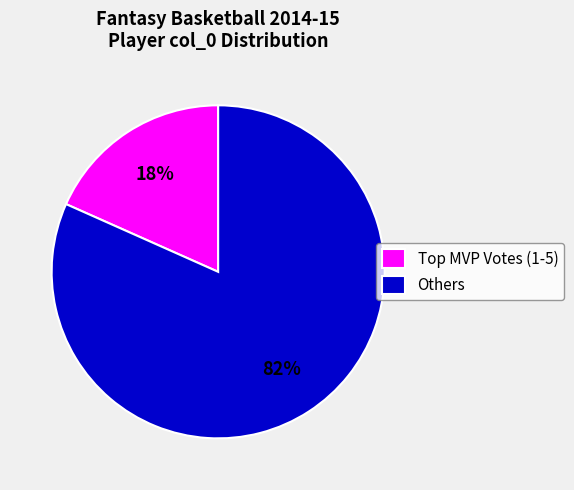

Is Others the majority of the pie?

Yes